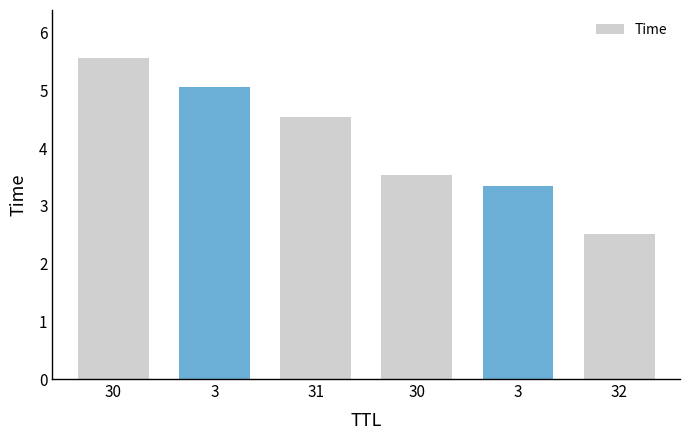

Does the chart contain stacked bars?

No